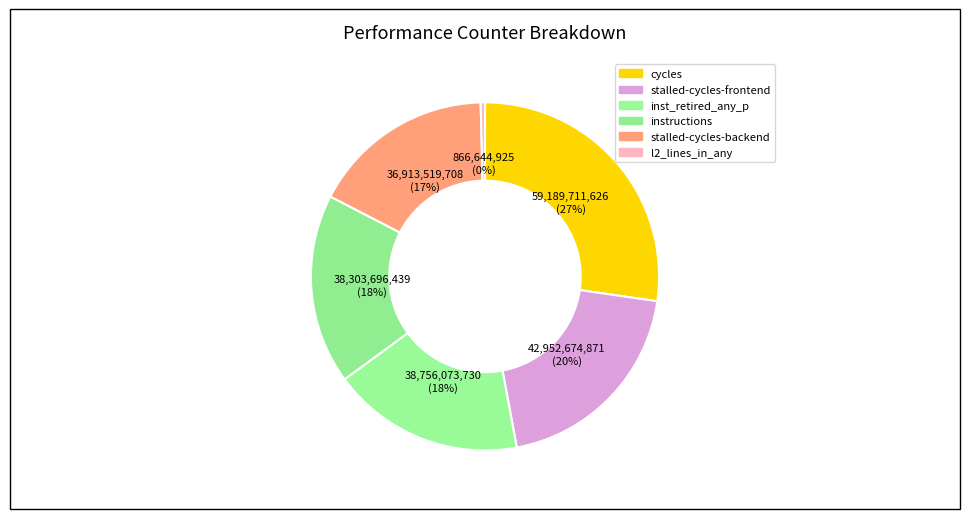

How many slices are in this pie chart?

6